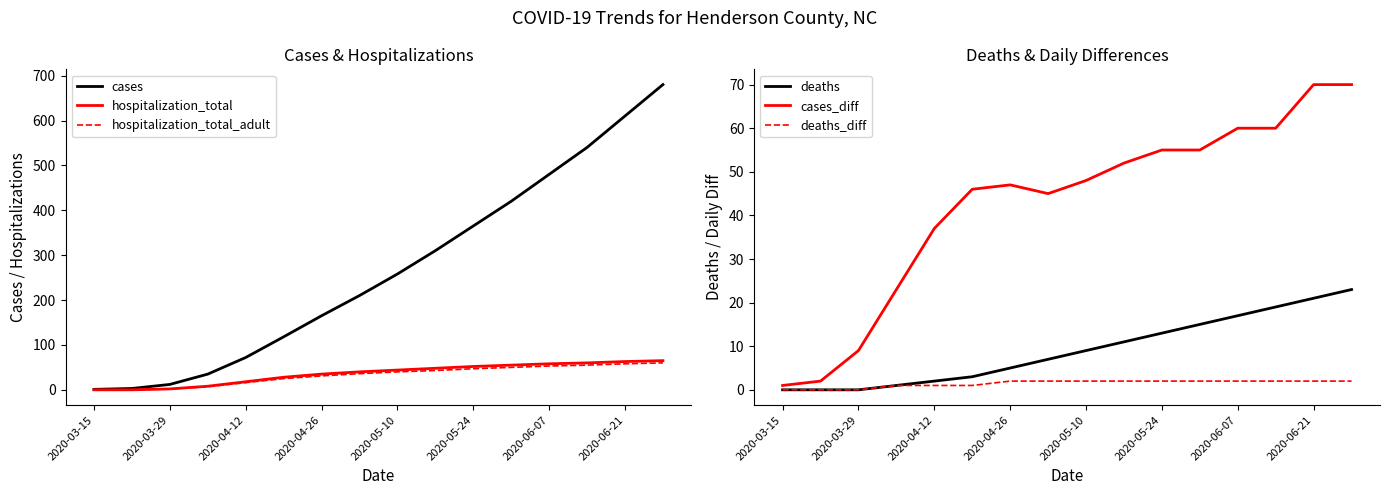

Is it true that hospitalization_total_adult equals 0 at 2020-03-15?

True